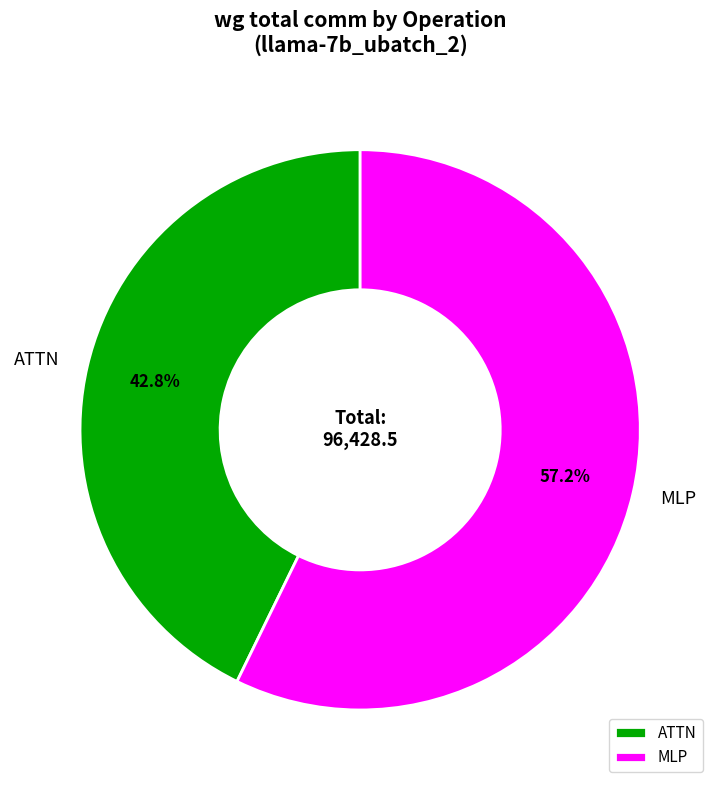

What is the ratio of the value at MLP to the value at ATTN?

1.3